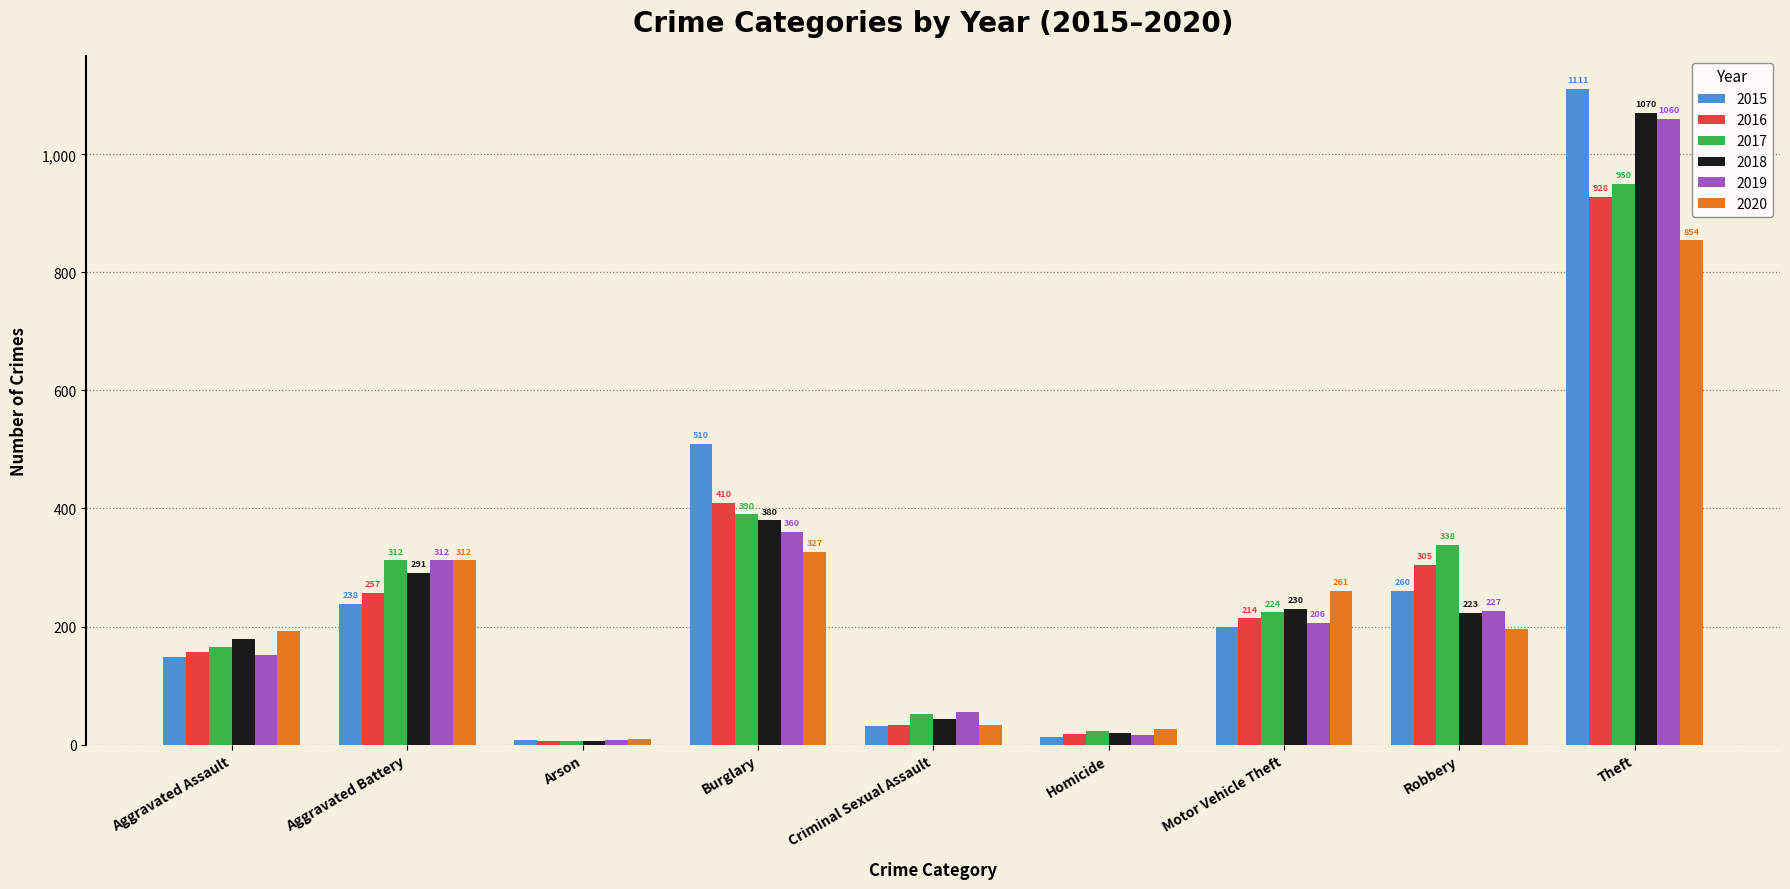

Where does the 2015 series first go above 200?

Aggravated Battery